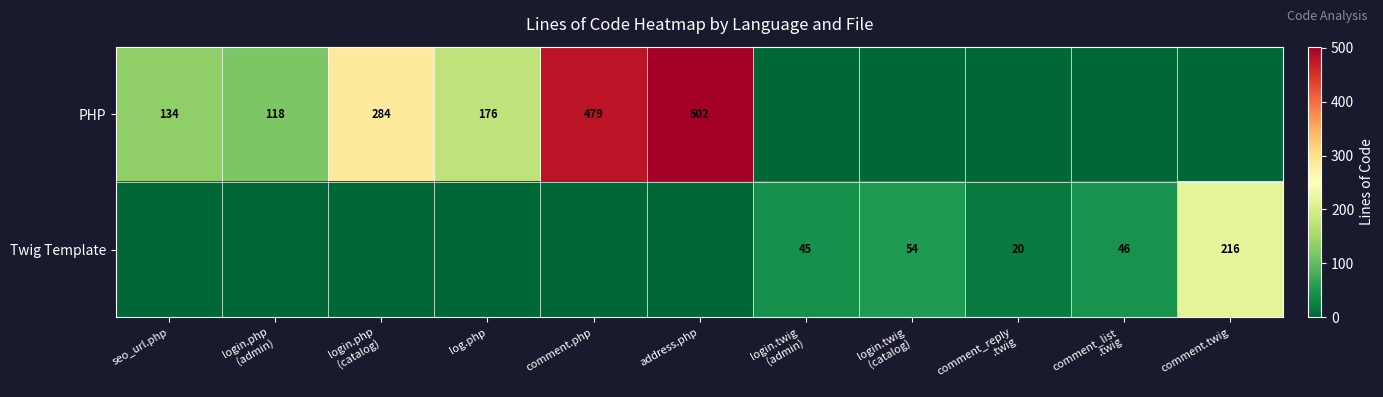

True or false: PHP has a value of 502 at address.php.

True